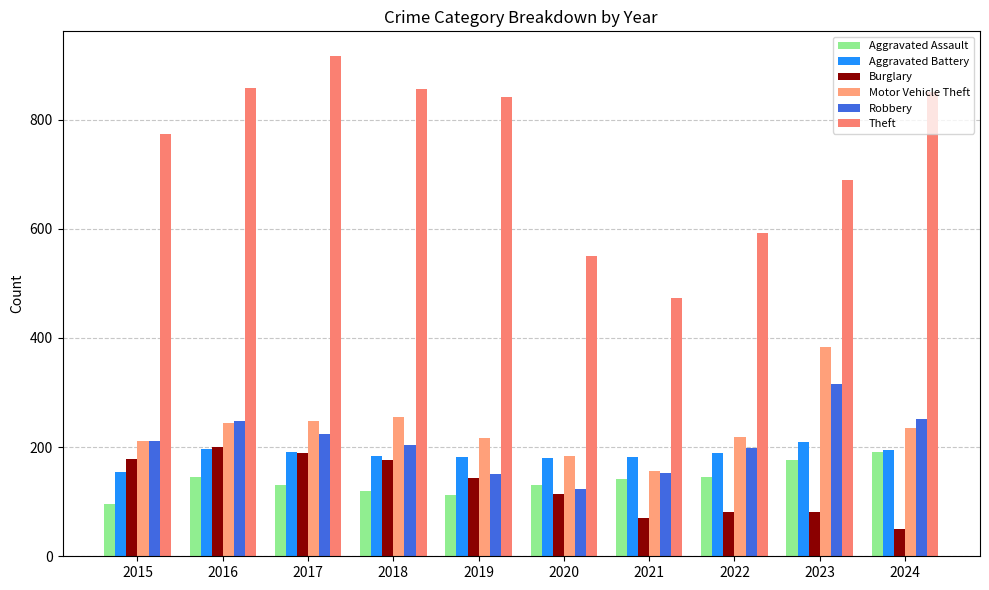

Is it true that Motor Vehicle Theft equals 219 at 2022?

True